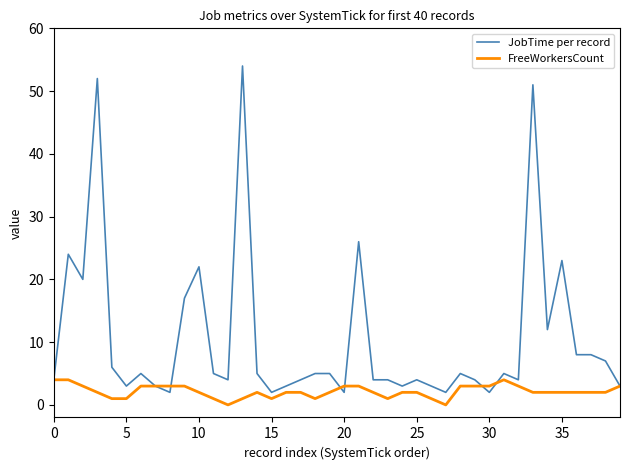

What are all the series names shown in the legend?

JobTime per record, FreeWorkersCount